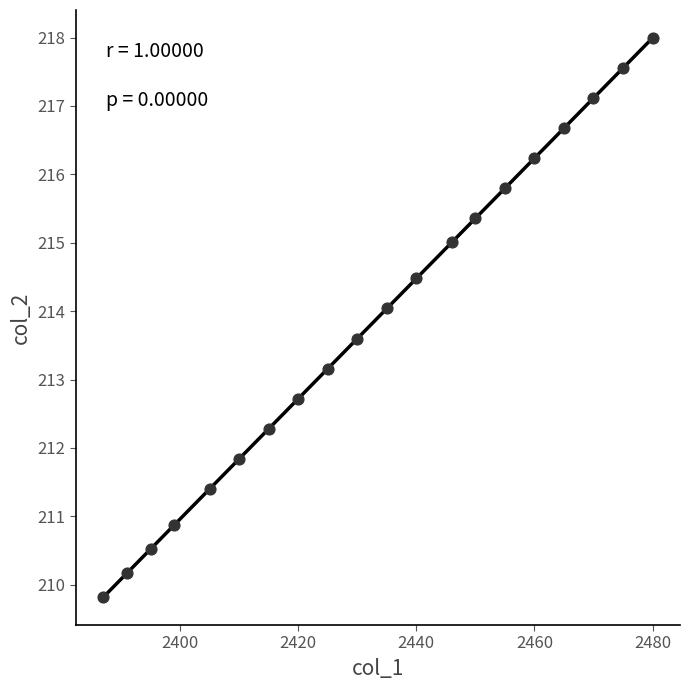

What Y value in the scatter plot is closest to 213?

213.2